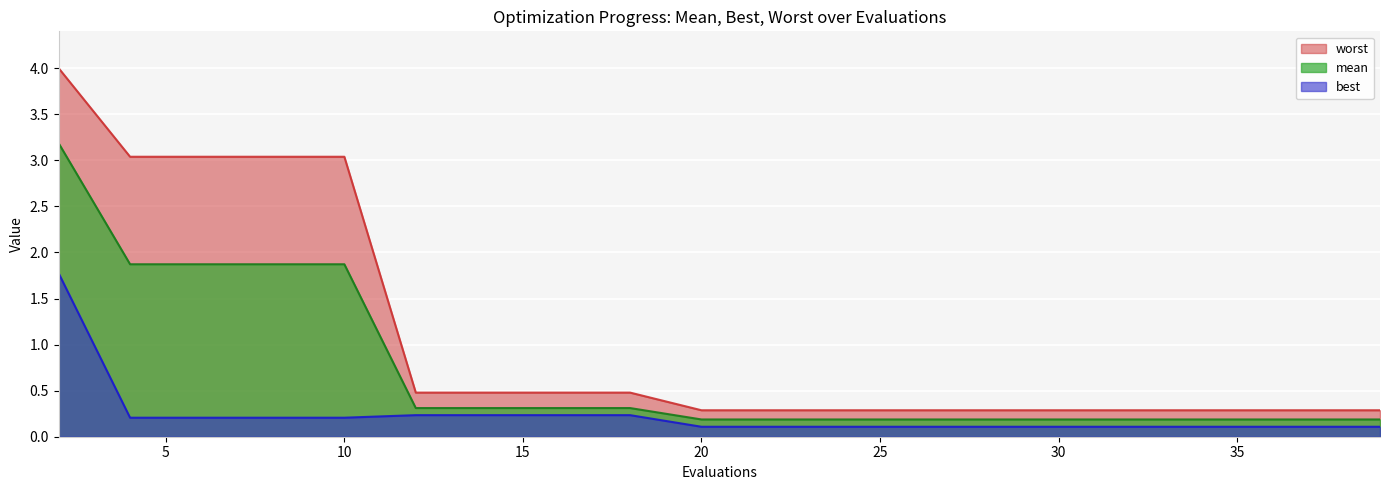

Rank the series by their maximum value, from lowest to highest.

best, mean, worst